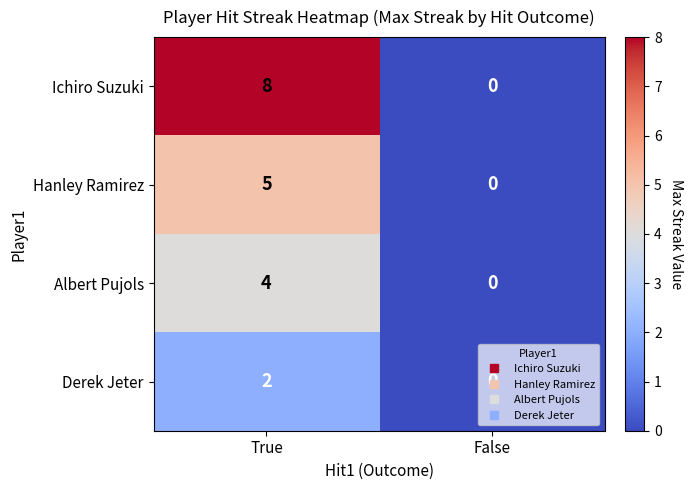

The Albert Pujols series shows 0 at False. True or false?

True